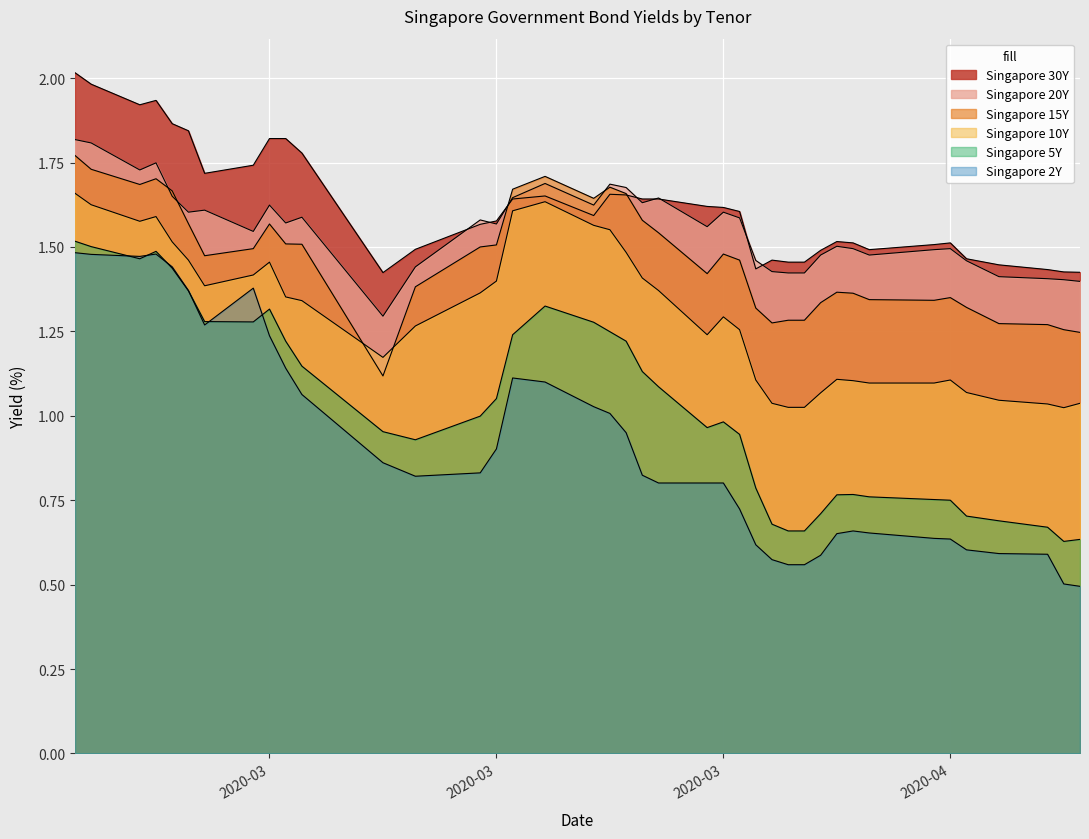

Which category has the lowest value across all series?

2020-04-22